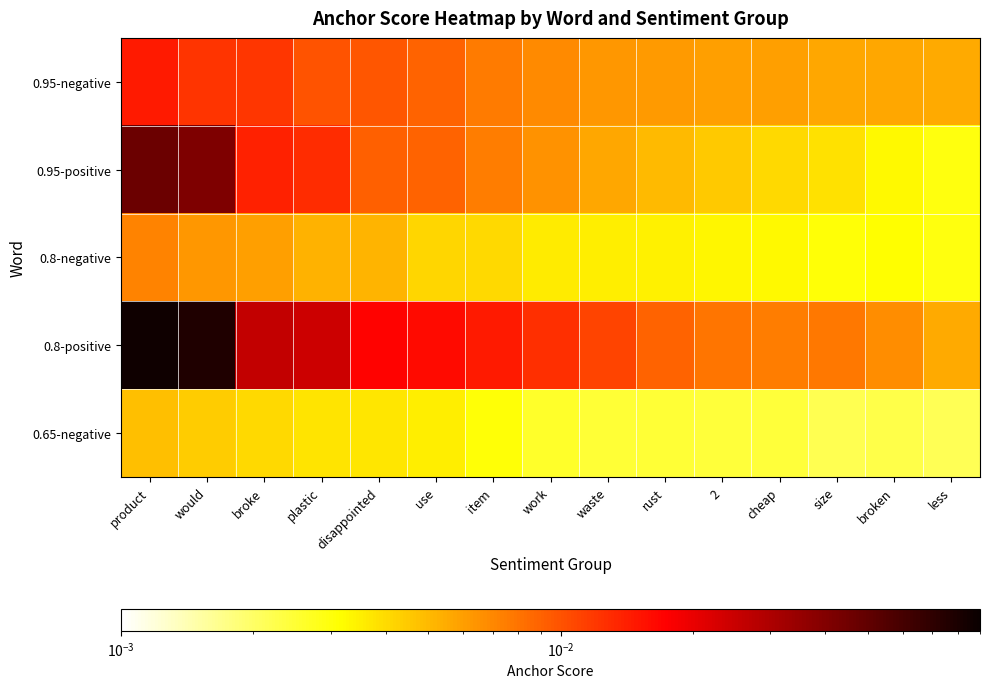

Which series has the largest total across all categories?

0.8-positive